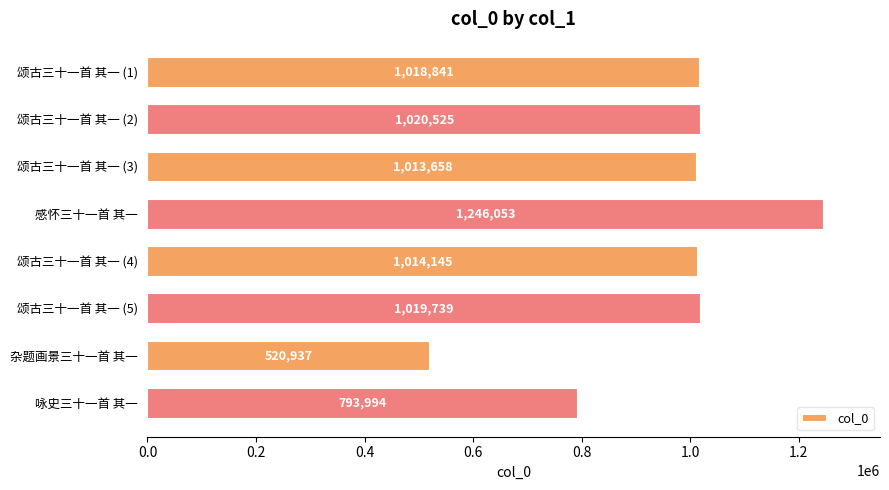

Approximately how many times larger is the value at 颂古三十一首 其一 (4) compared to 杂题画景三十一首 其一?

1.9